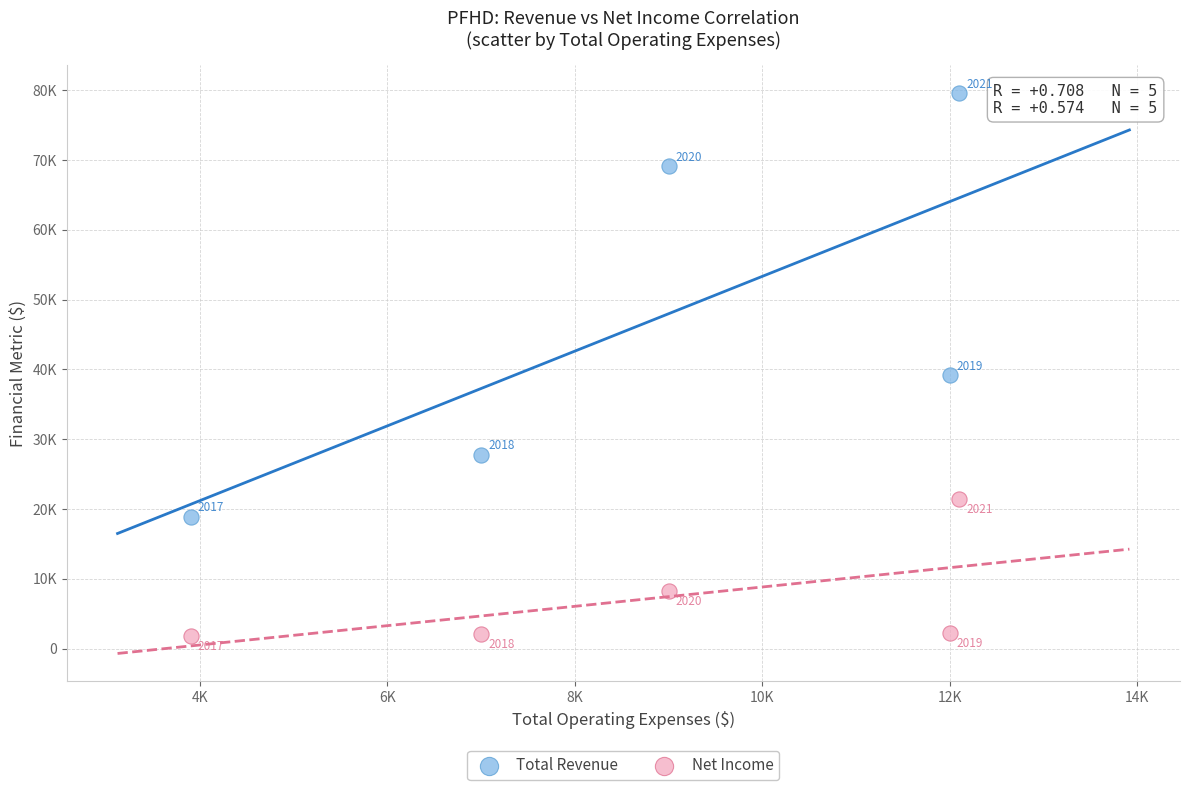

Which series contains the lowest Y value?

Net Income